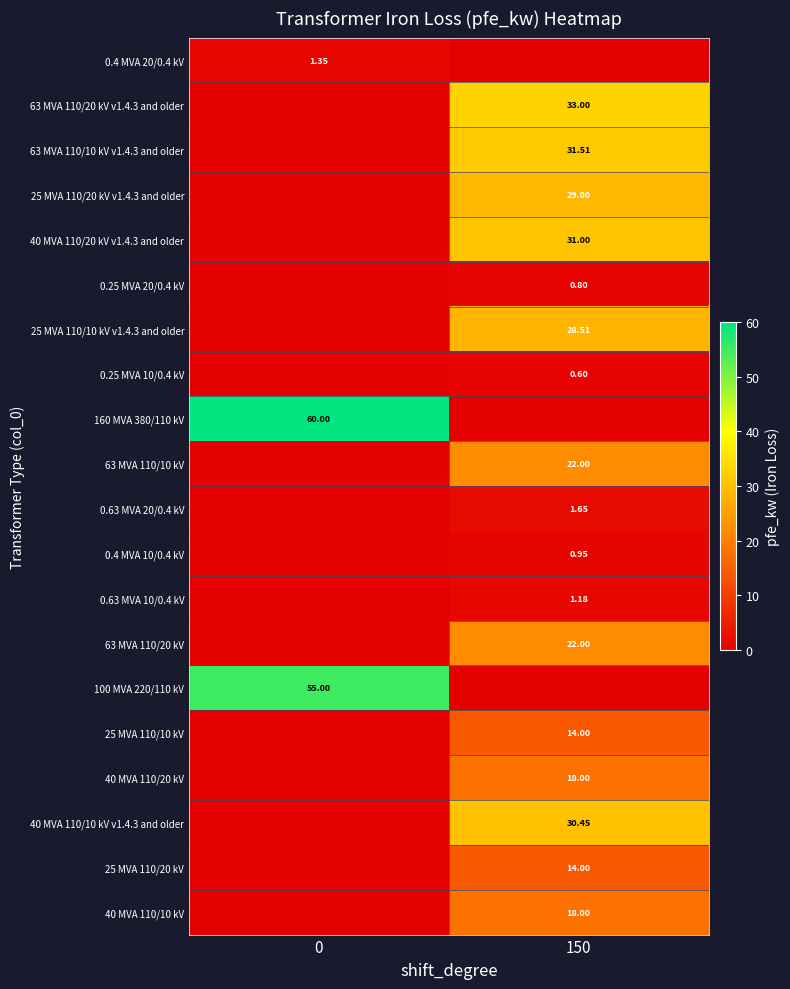

Is the value of 0.63 MVA 20/0.4 kV at 150 greater than the value of 0.25 MVA 20/0.4 kV at 150?

Yes